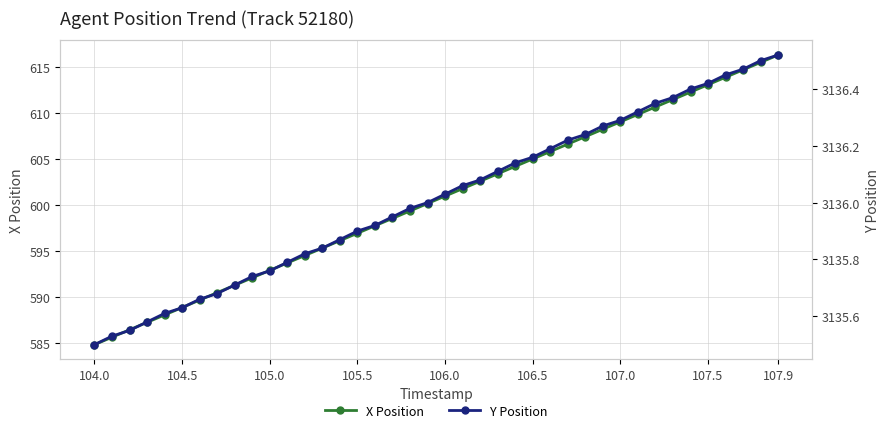

Reading left to right, transcribe all the data shown in this chart.

X Position: 584.8	585.6	586.4	587.2	588.0	588.8	589.7	590.5	591.3	592.1	592.9	593.7	594.5	595.3	596.1	596.9	597.7	598.5	599.3	600.1	601.0	601.8	602.6	603.4	604.2	605.0	605.8	606.6	607.4	608.2	609.0	609.8	610.6	611.5	612.3	613.1	613.9	614.7	615.5	616.3
Y Position: 3135.5	3135.5	3135.6	3135.6	3135.6	3135.6	3135.7	3135.7	3135.7	3135.7	3135.8	3135.8	3135.8	3135.8	3135.9	3135.9	3135.9	3135.9	3136.0	3136.0	3136.0	3136.1	3136.1	3136.1	3136.1	3136.2	3136.2	3136.2	3136.2	3136.3	3136.3	3136.3	3136.3	3136.4	3136.4	3136.4	3136.4	3136.5	3136.5	3136.5